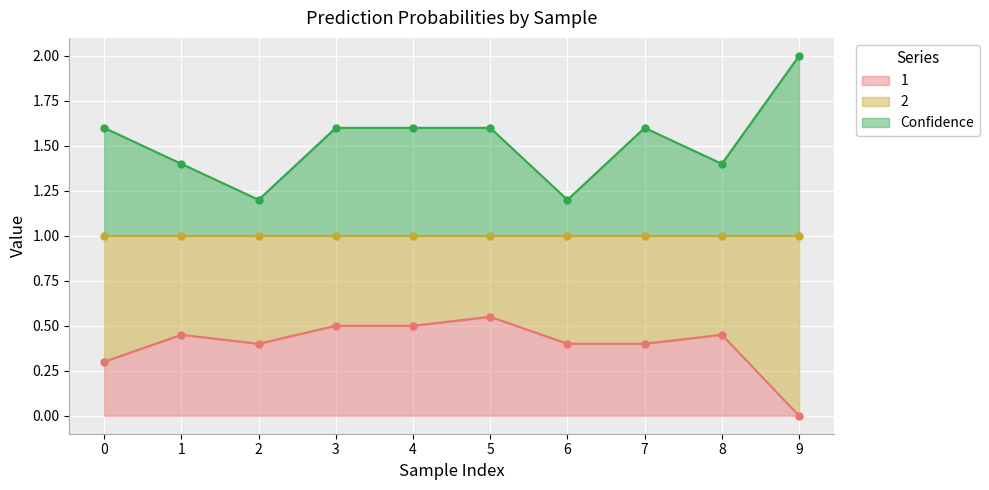

At which category is the sum across all series the highest?

5